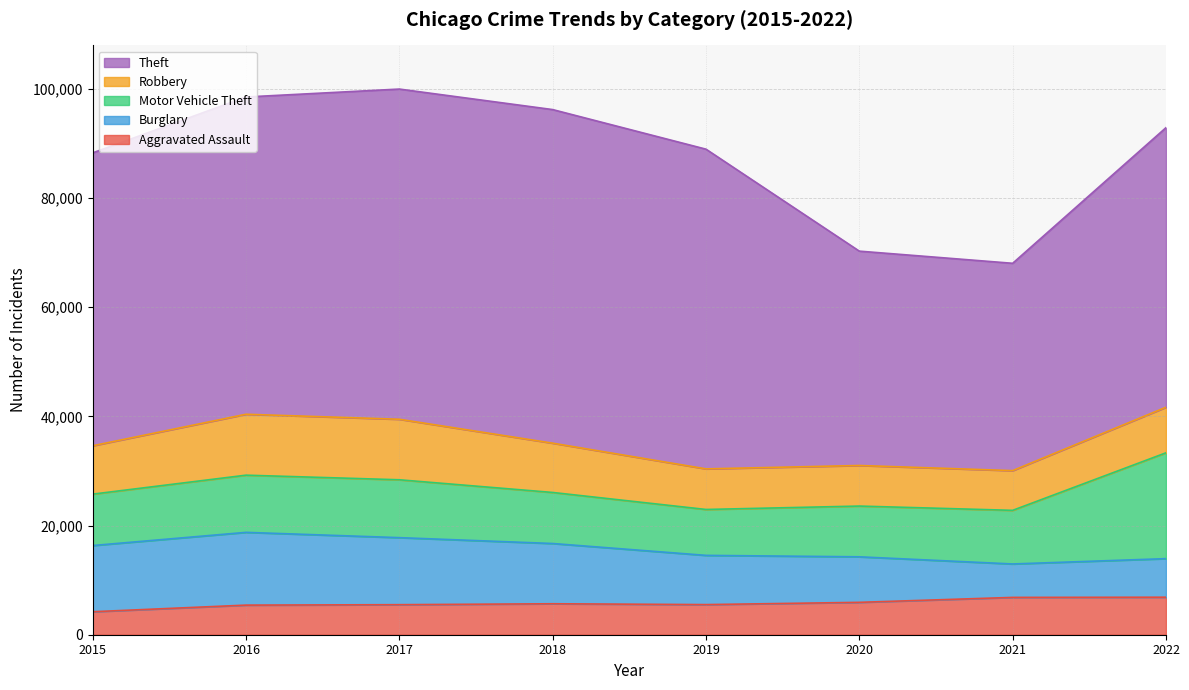

Count the number of data series in this chart.

5